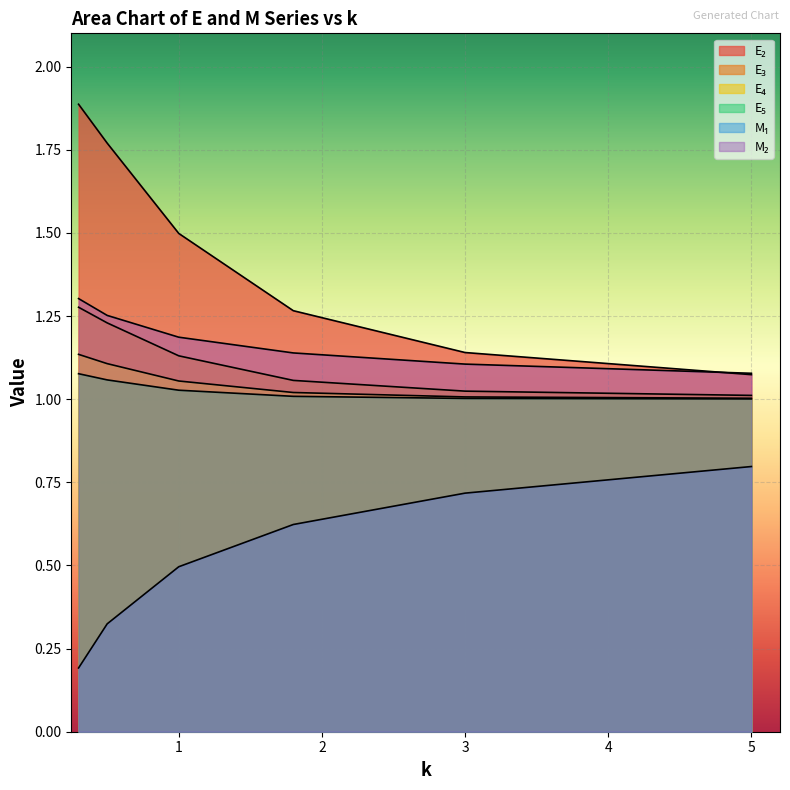

Reading left to right, extract all data points from this chart.

E₂: 0.3=1.9	0.5=1.8	1.0=1.5	1.8=1.3	3.0=1.1	5.0=1.1
E₃: 0.3=1.3	0.5=1.2	1.0=1.1	1.8=1.1	3.0=1.0	5.0=1.0
E₄: 0.3=1.1	0.5=1.1	1.0=1.1	1.8=1.0	3.0=1.0	5.0=1.0
E₅: 0.3=1.1	0.5=1.1	1.0=1.0	1.8=1.0	3.0=1.0	5.0=1.0
M₁: 0.3=0.2	0.5=0.3	1.0=0.5	1.8=0.6	3.0=0.7	5.0=0.8
M₂: 0.3=1.3	0.5=1.3	1.0=1.2	1.8=1.1	3.0=1.1	5.0=1.1